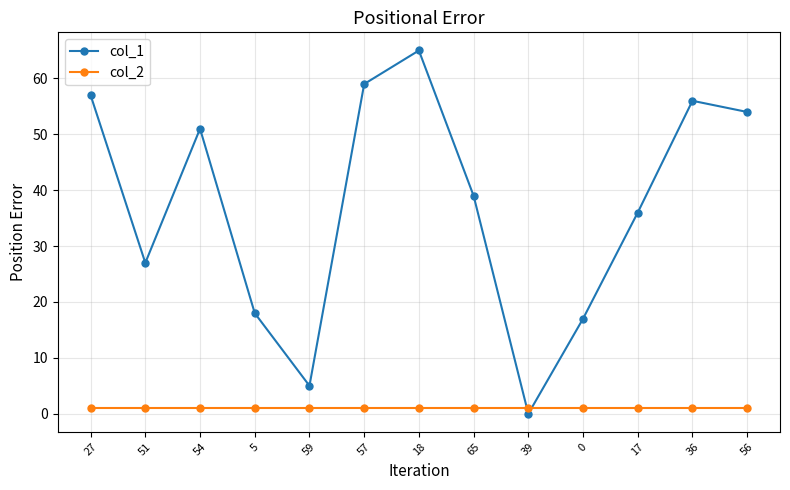

Reading right to left, what are all the values shown in this chart?

col_1: 54	56	36	17	0	39	65	59	5	18	51	27	57
col_2: 1	1	1	1	1	1	1	1	1	1	1	1	1